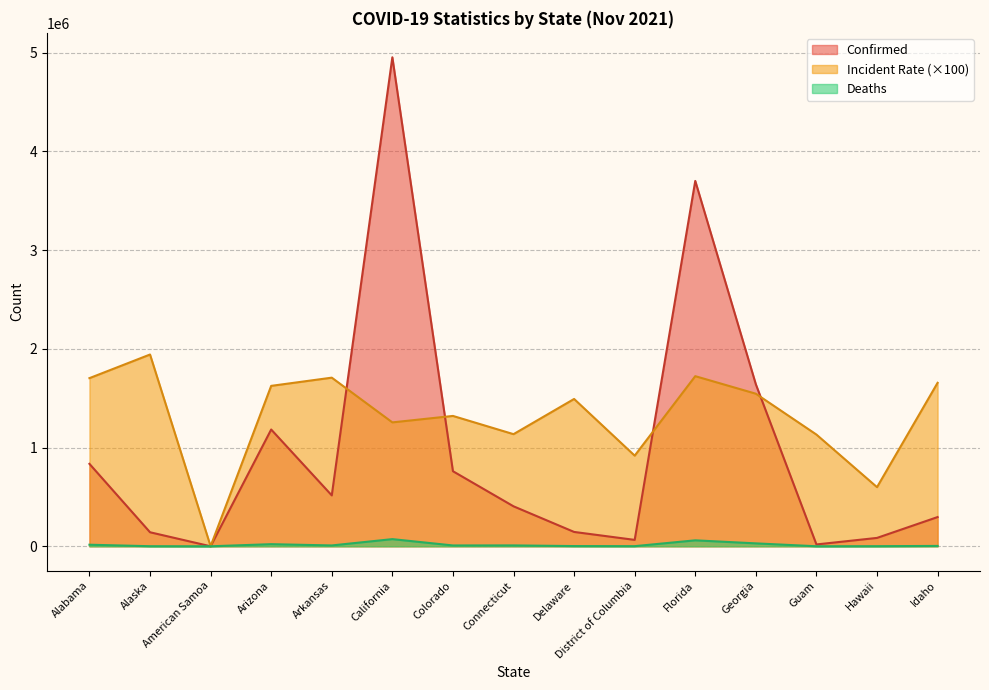

What is the maximum value shown in the chart?

4953673.0